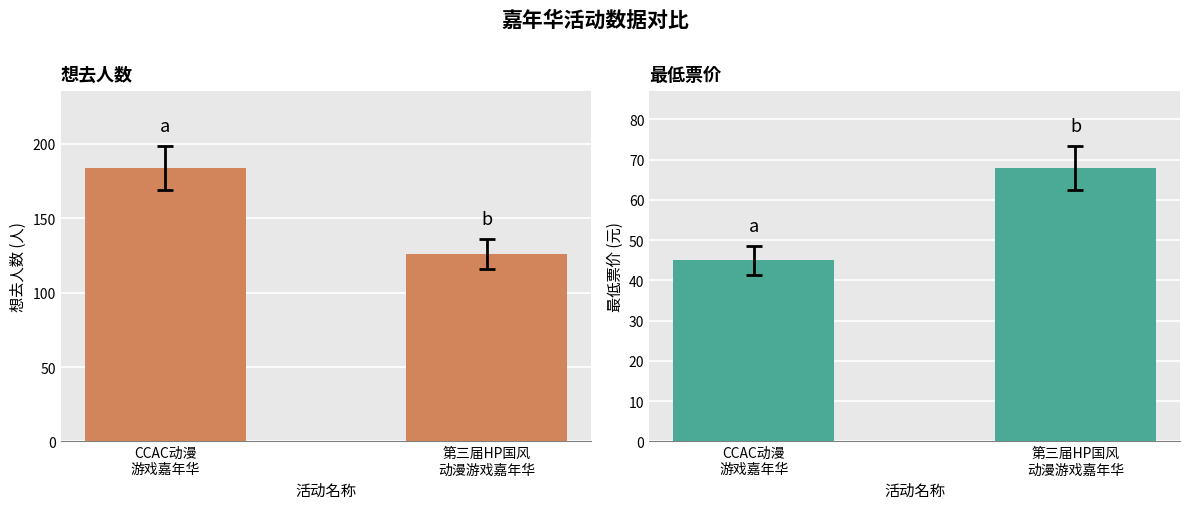

Reading left to right, extract all data points from this chart.

想去人数: 184	126
最低票价: 45	68